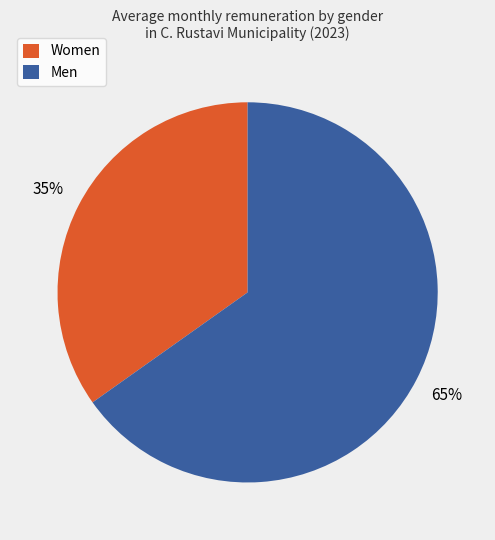

To the nearest percent, what portion does Women represent?

35%